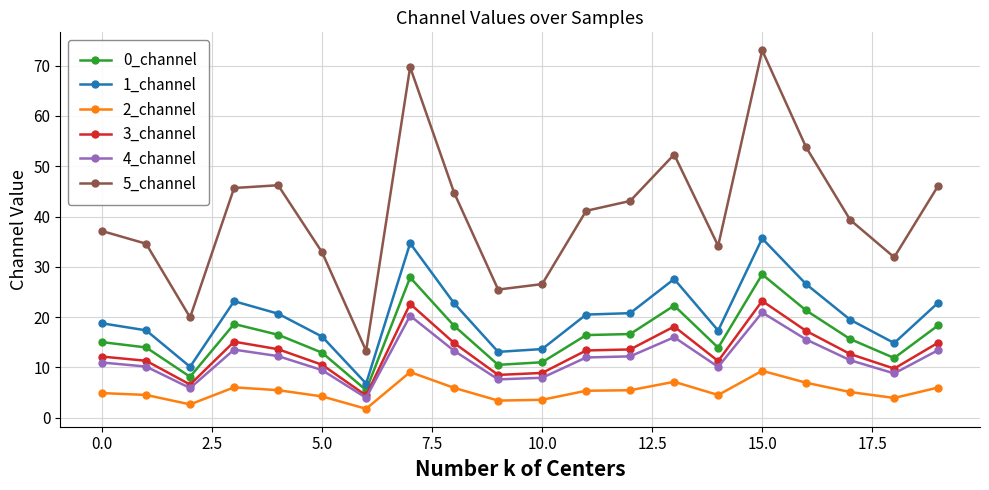

What is the sum of all 0_channel values?

323.1